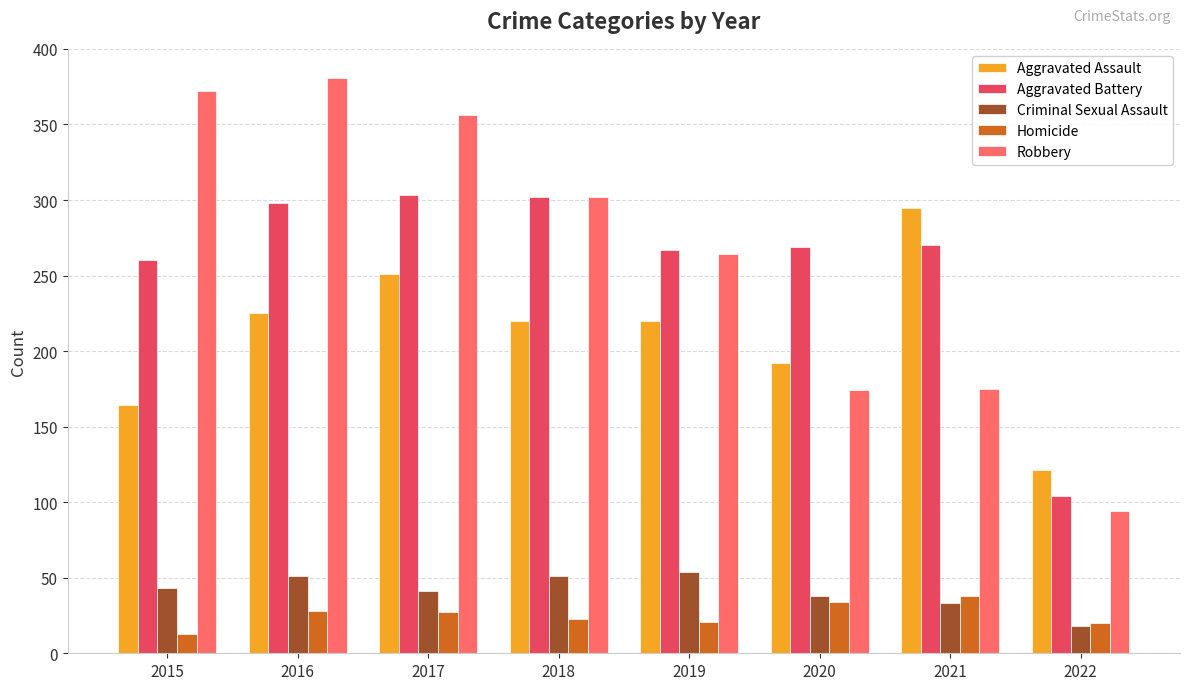

What is the lowest value of the Aggravated Battery series?

104